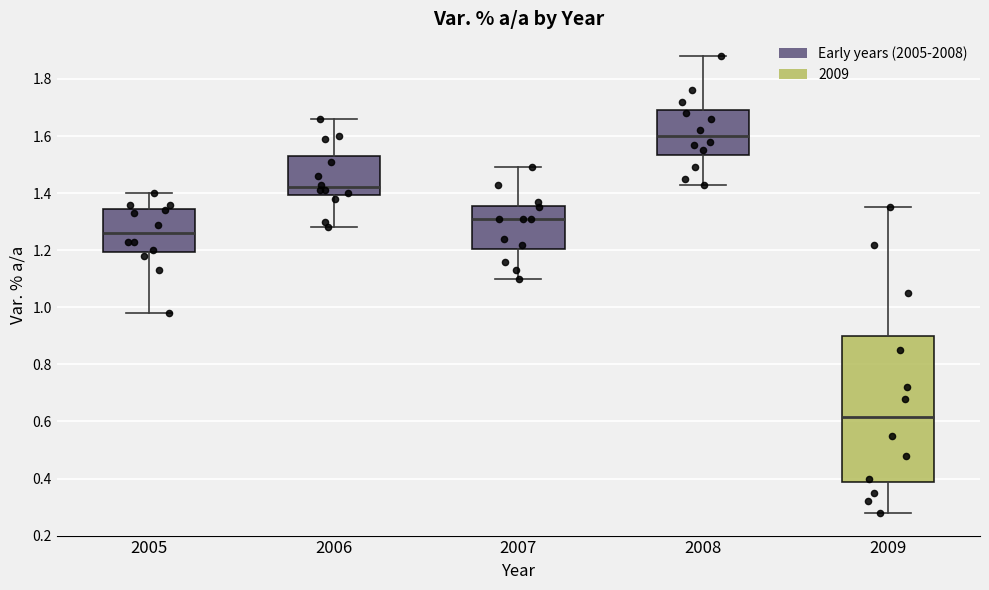

Reading left to right, read every box against the y-axis: the position of its median line, the range the box covers, and the ends of its whiskers. The values are not printed on the chart, so give them approximately, as read against the axis.

2005: median 1.26, box 1.20 to 1.34, whiskers 0.98 to 1.40
2006: median 1.42, box 1.40 to 1.54, whiskers 1.28 to 1.66
2007: median 1.32, box 1.20 to 1.36, whiskers 1.10 to 1.50
2008: median 1.60, box 1.54 to 1.70, whiskers 1.44 to 1.88
2009: median 0.62, box 0.38 to 0.90, whiskers 0.28 to 1.36